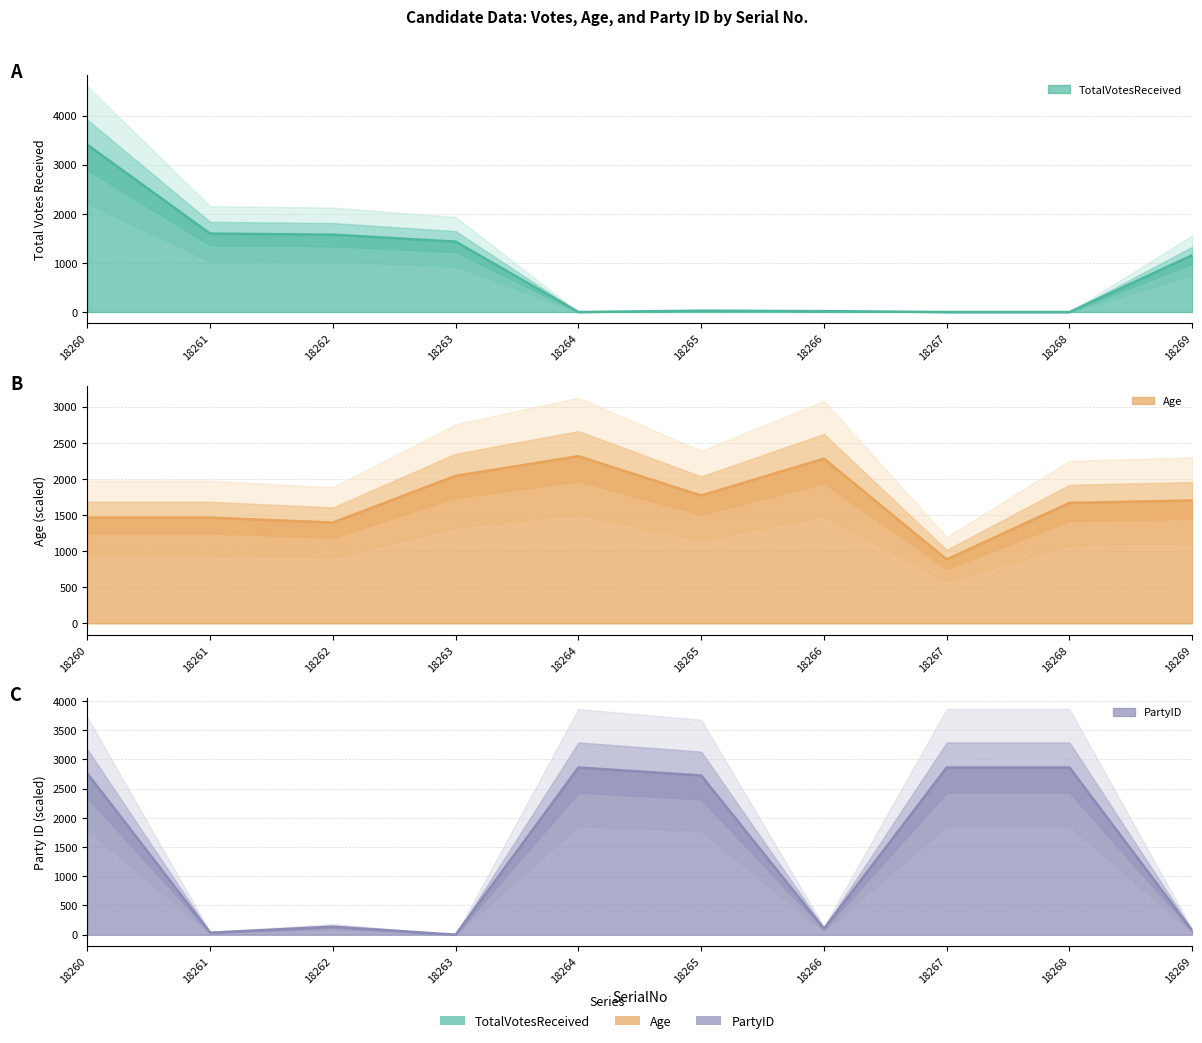

Is it true that Age equals 1770.1 at 18265?

True